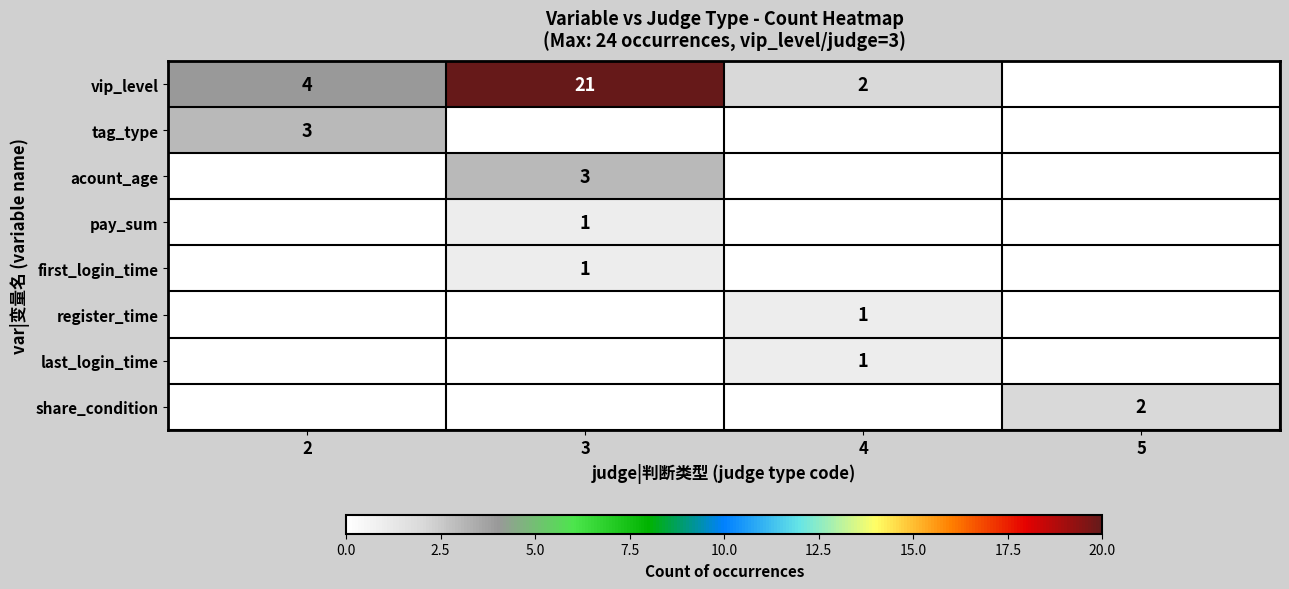

True or false: tag_type has a value of 1 at 2.

False